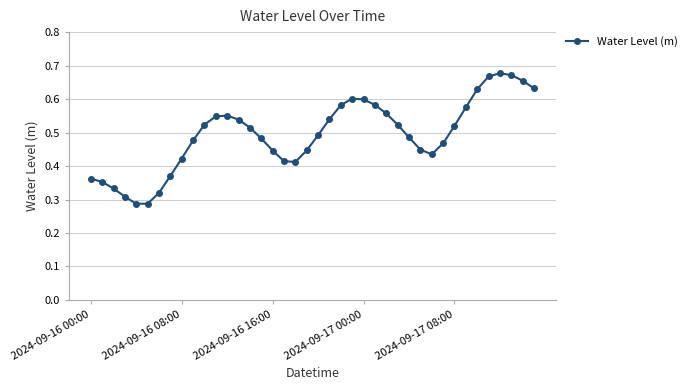

True or false: there are more than 2 points higher than both neighbors.

True